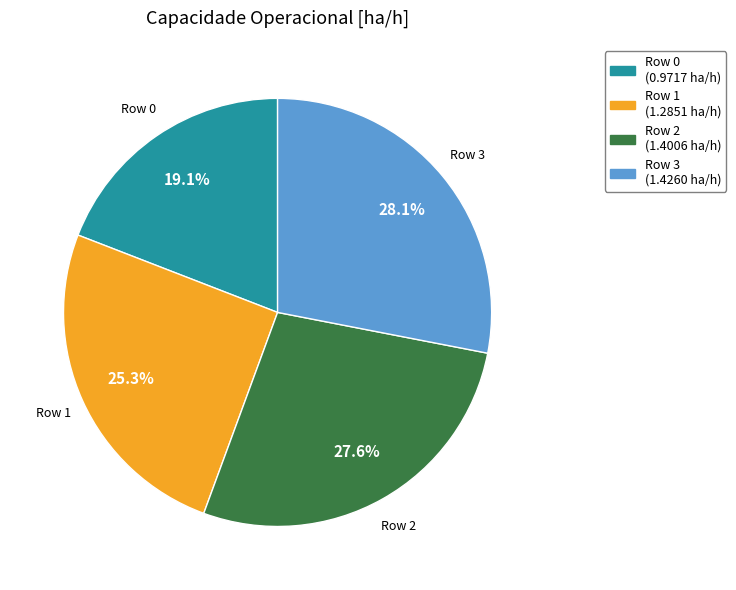

Which has a higher value, Row 3 or Row 0?

Row 3